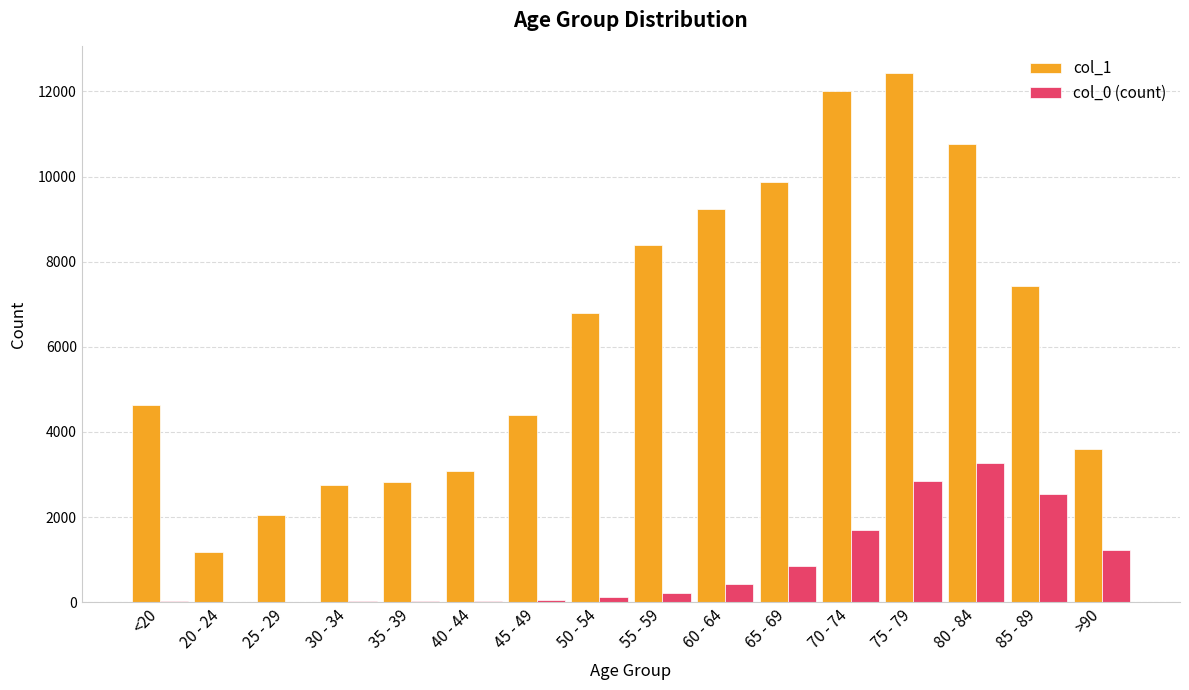

The col_1 series shows 17950 at 75 - 79. True or false?

False